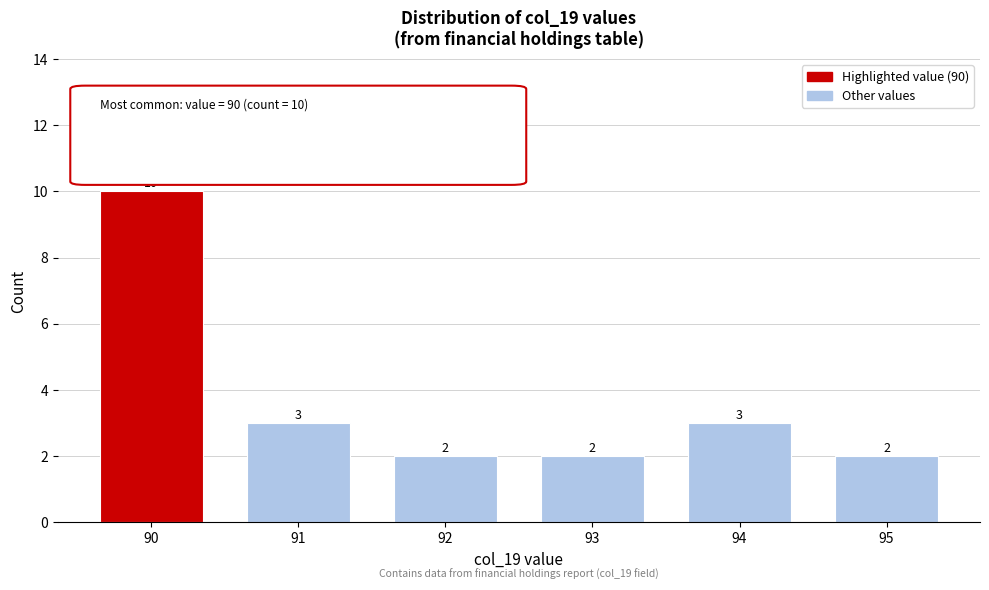

Reading left to right, transcribe all the data shown in this chart.

10	3	2	2	3	2